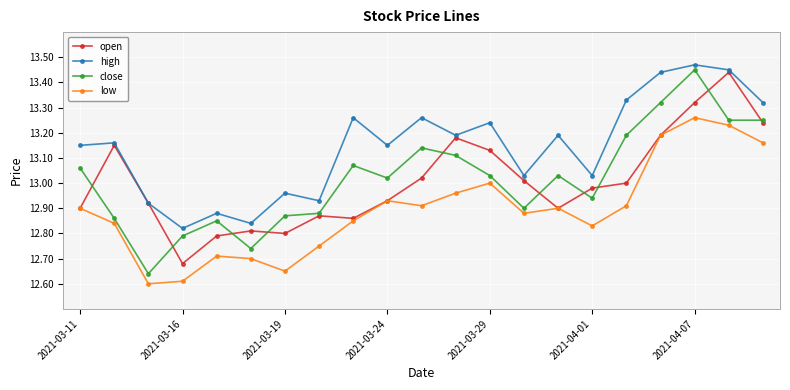

What is the difference between the second highest and minimum values in the close series?

0.7